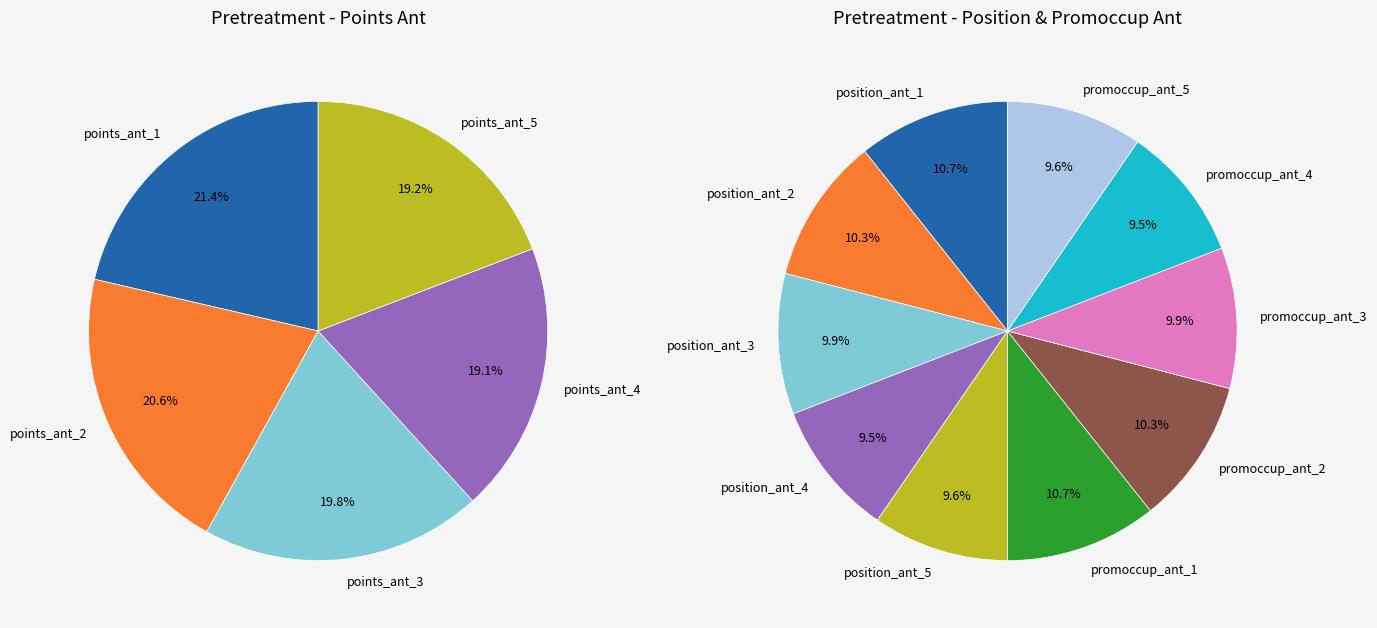

Which category has the smallest portion of the pie?

points_ant_4